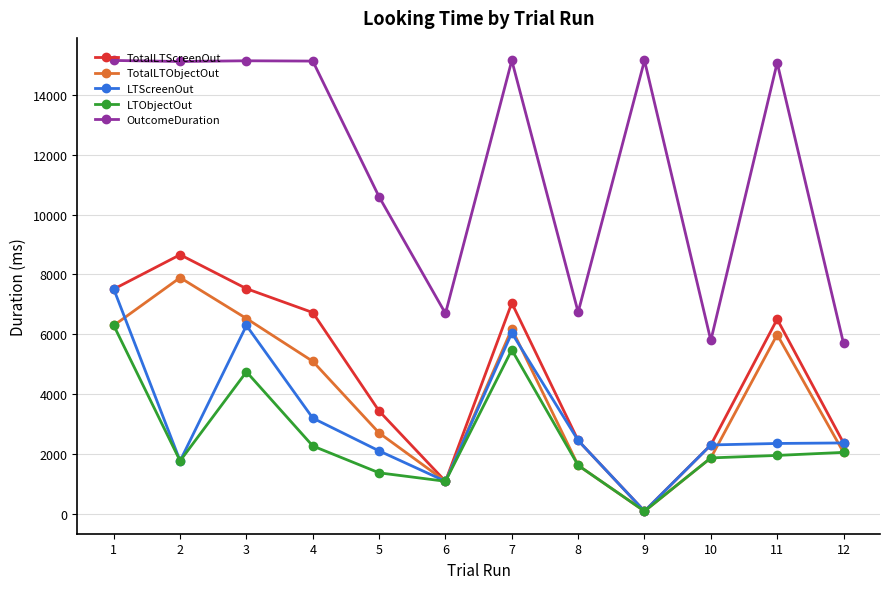

Where does the TotalLTObjectOut series first go above 5095?

1